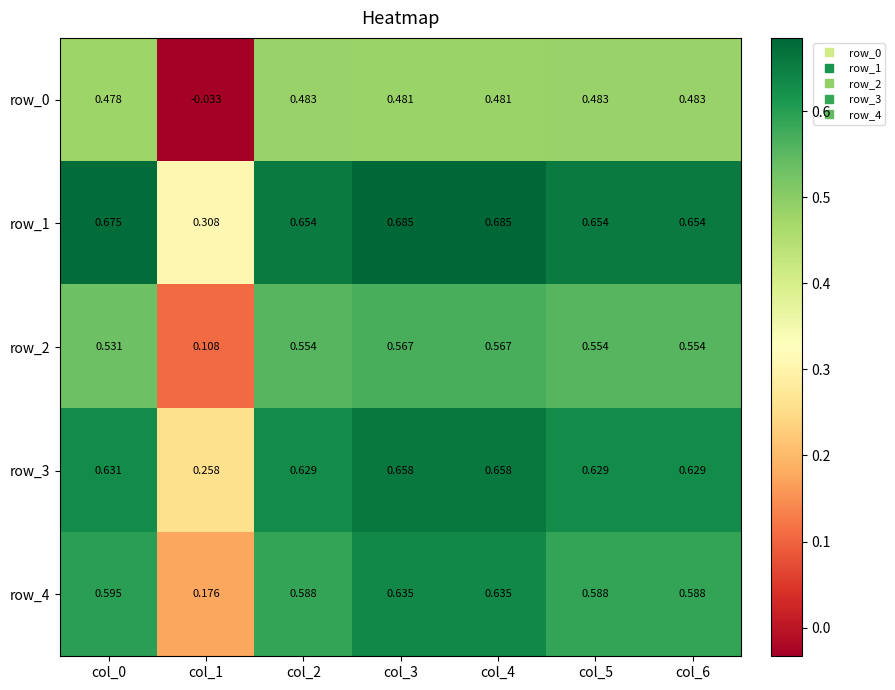

Is the value of row_2 at col_4 greater than the value of row_3 at col_4?

No